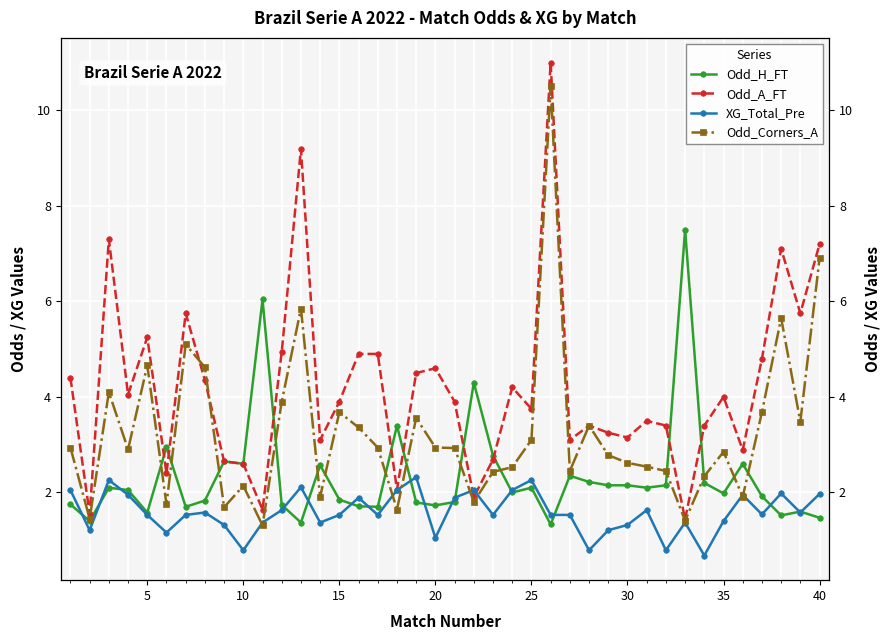

How many categories are shown in the chart?

40